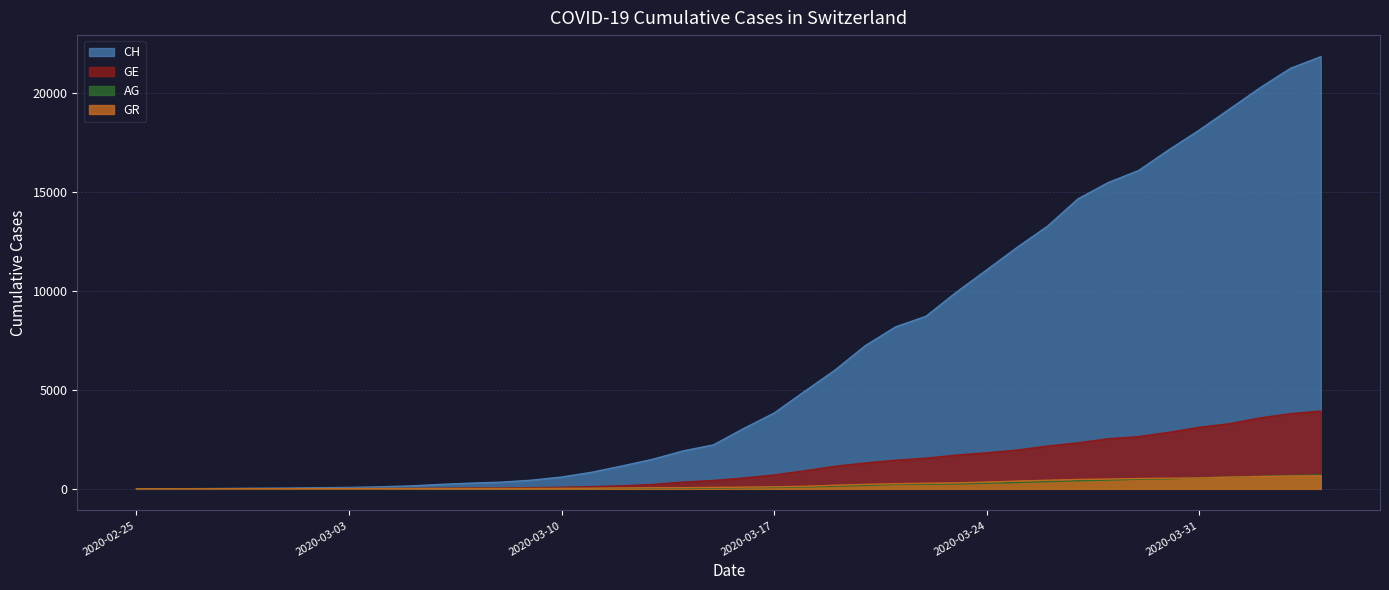

Reading right to left, what are all the values shown in this chart?

CH: 21807	21220	20238	19171	18105	17113	16063	15457	14627	13253	12186	11050	9925	8709	8175	7225	5989	4917	3825	3047	2219	1913	1493	1156	838	595	435	336	287	223	146	100	70	56	38	31	19	9	5	0
GE: 3927	3792	3581	3288	3108	2854	2637	2526	2320	2159	1958	1819	1702	1548	1444	1306	1138	910	700	548	424	342	223	153	112	79	59	44	42	29	20	15	13	10	9	8	4	1	1	0
AG: 702	673	631	596	554	506	485	444	407	367	318	283	245	235	223	175	134	96	69	56	43	33	30	27	20	18	15	14	14	12	11	10	7	7	4	3	1	1	1	0
GR: 657	649	622	592	547	535	519	495	474	433	393	343	300	284	258	226	182	128	101	84	71	56	53	43	31	22	18	18	17	16	14	12	9	9	6	6	6	2	2	0